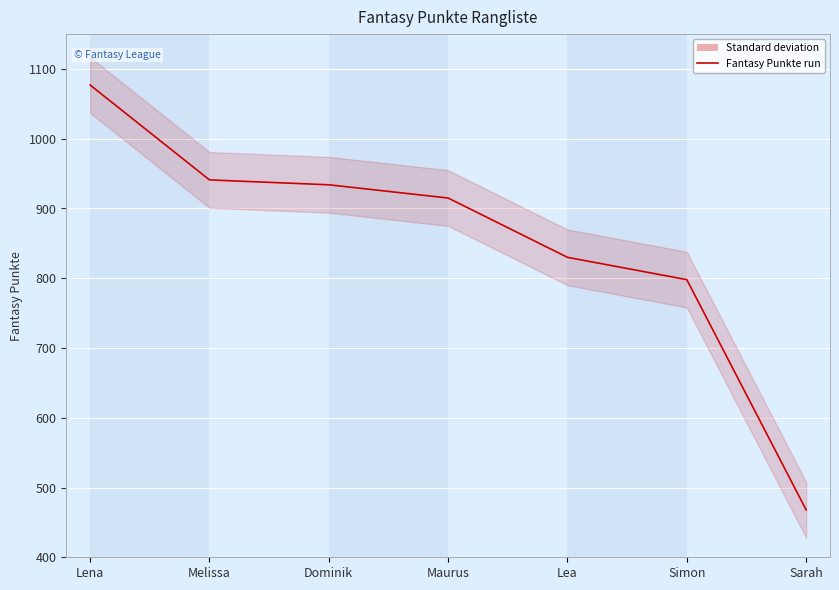

What is the change in value from Lea to Sarah?

-362